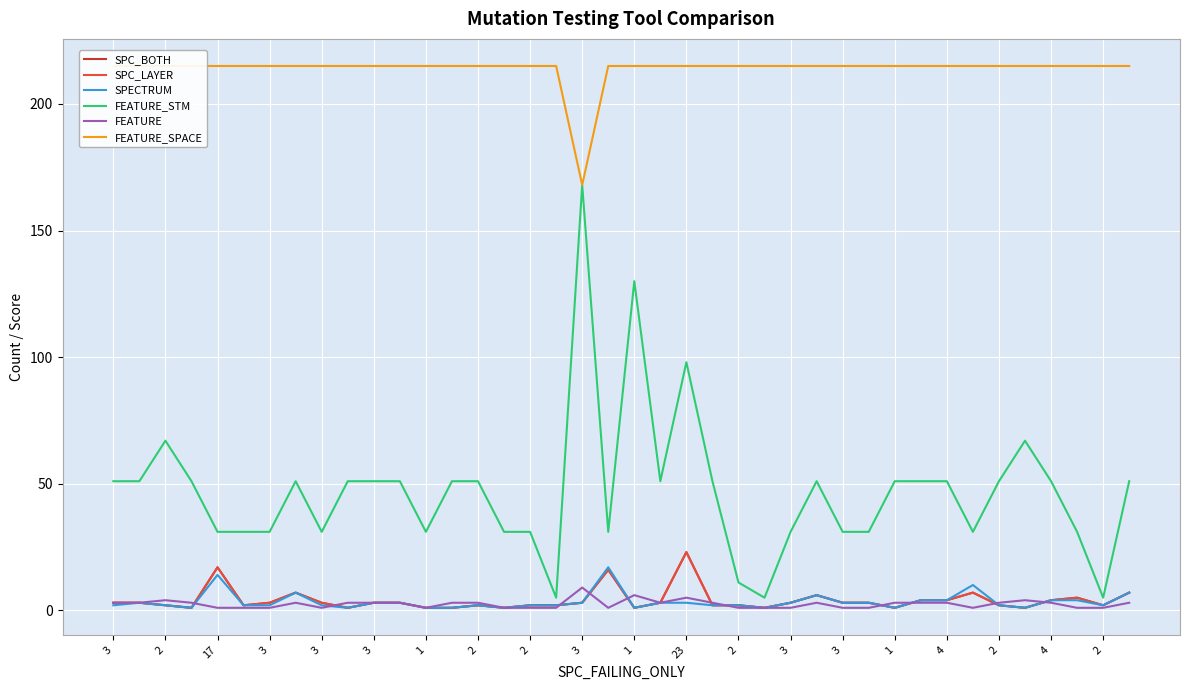

True or false: FEATURE has more than 1 interior local peaks.

True